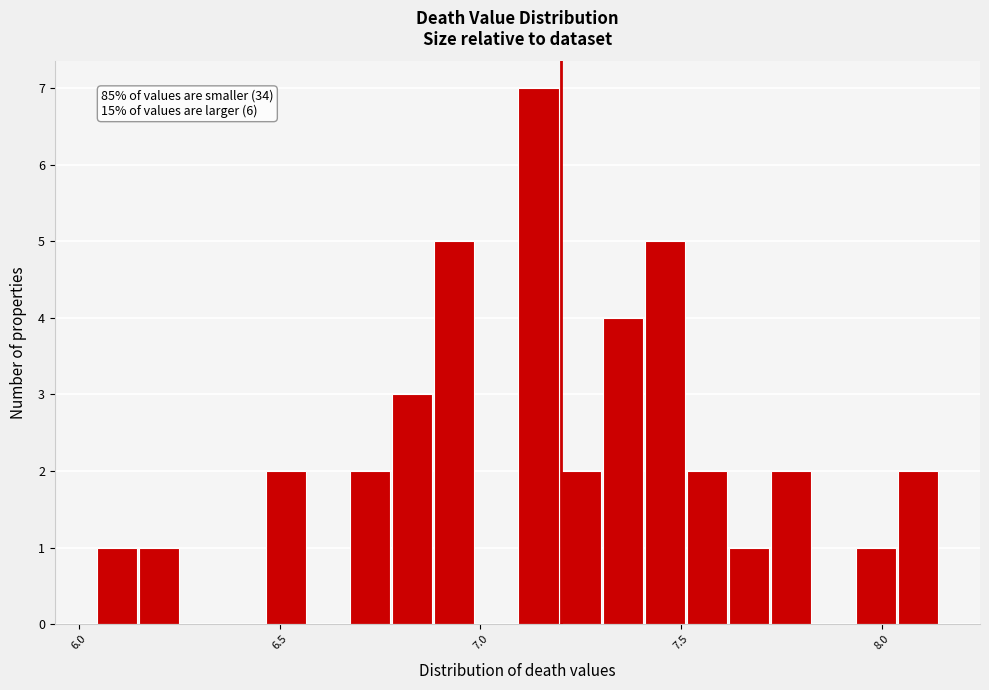

Around what value on the x-axis is the tallest bar? Give the approximate position of its centre, as read against the axis.

7.15